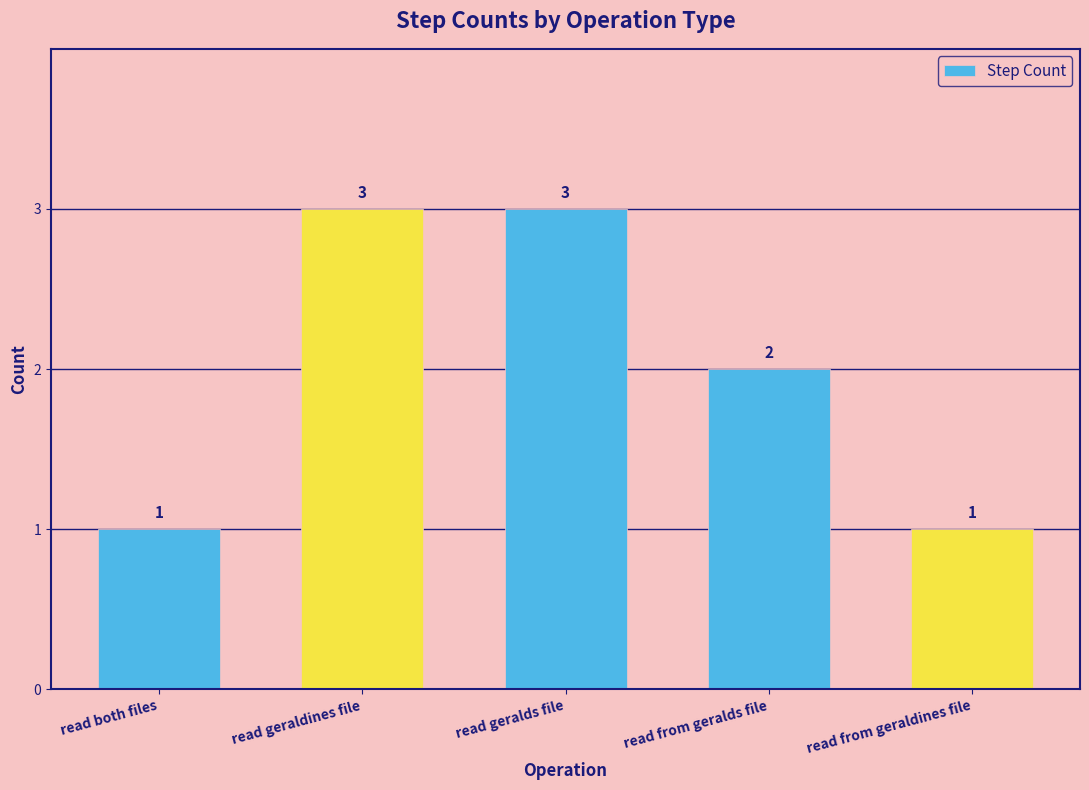

What is the label of the 4th bar from the right?

read geraldines file